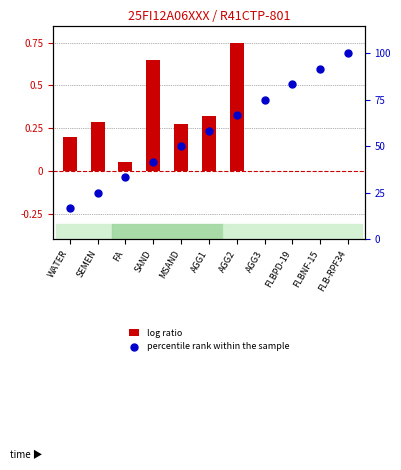

Which series has the largest total across all categories?

percentile rank within the sample